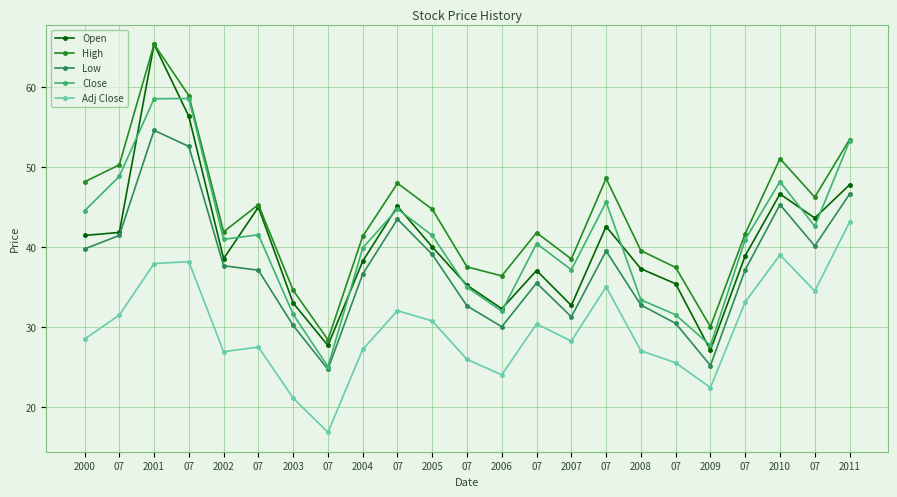

What is the difference between the second highest and second lowest values in the Open series?

28.6